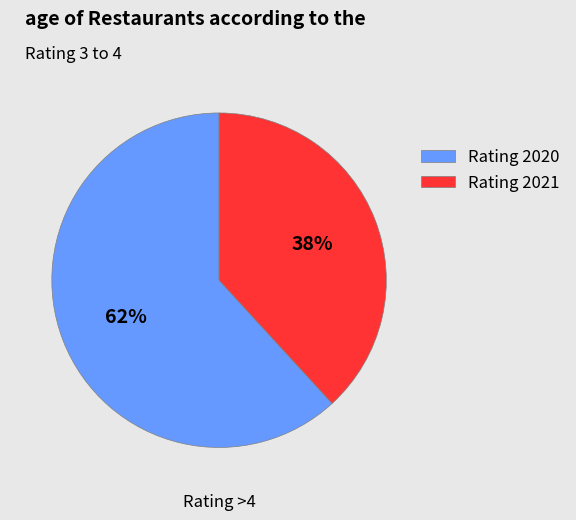

What percentage is the Rating 2021 slice, to the nearest percent?

38%